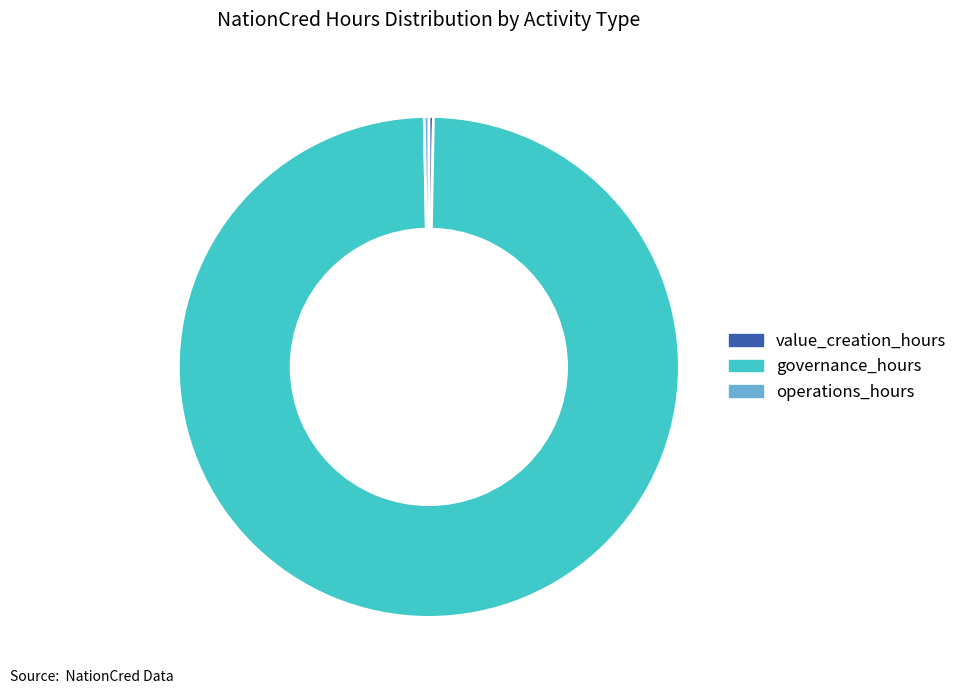

True or false: value_creation_hours accounts for 0% of the total.

True